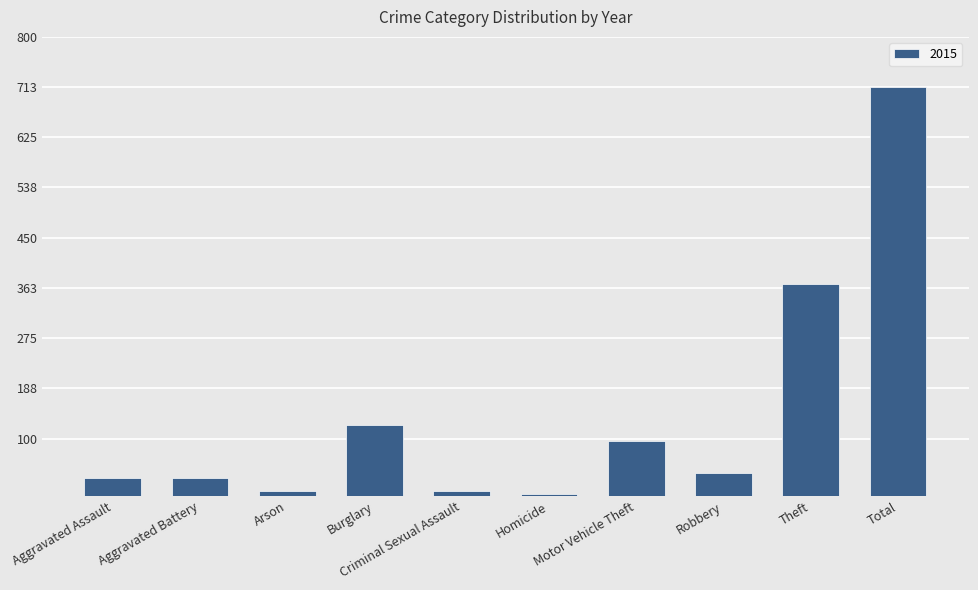

What is the greatest value displayed?

713